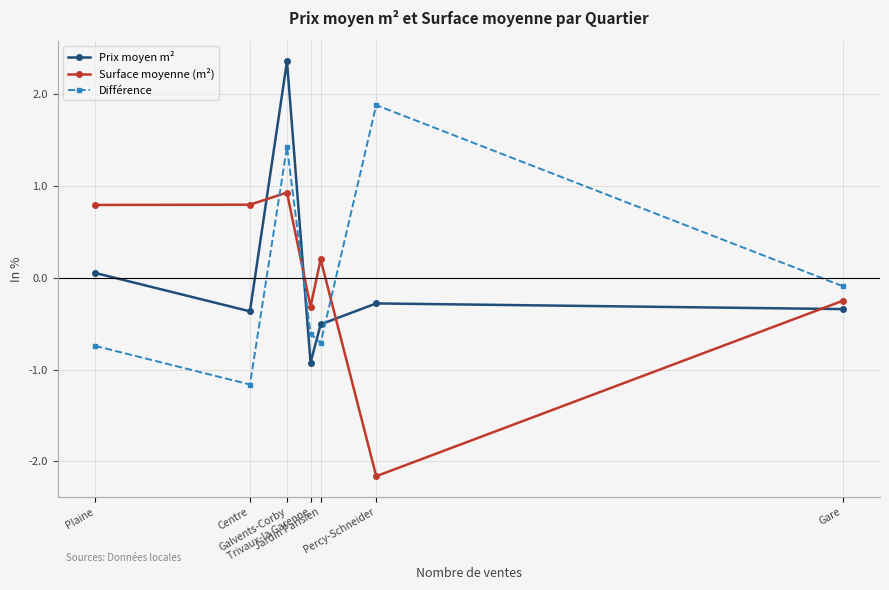

What is the highest value of the Différence series?

1.9